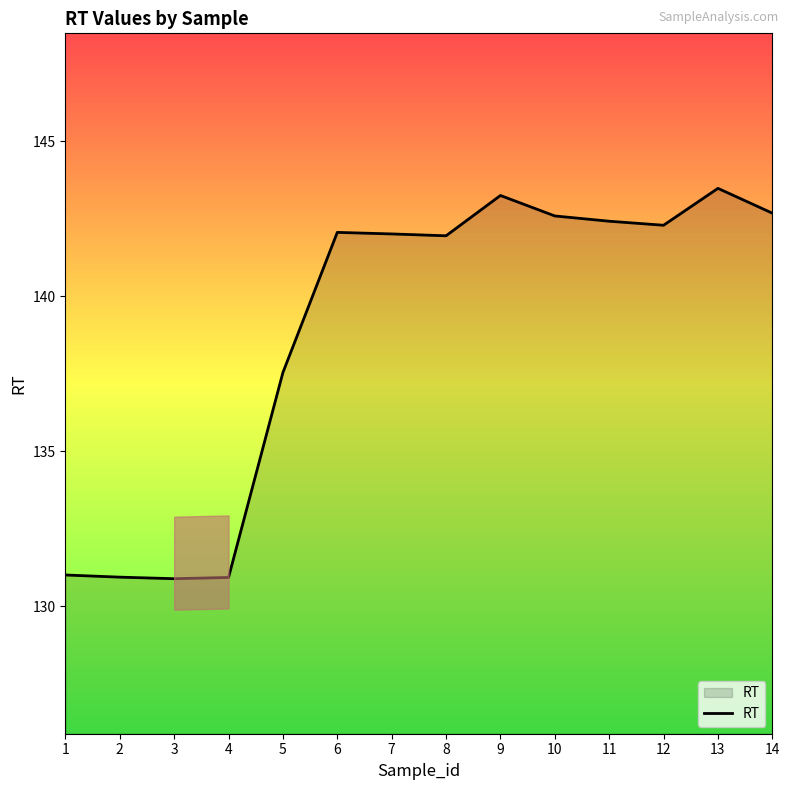

What is the minimum value shown in the chart?

130.9